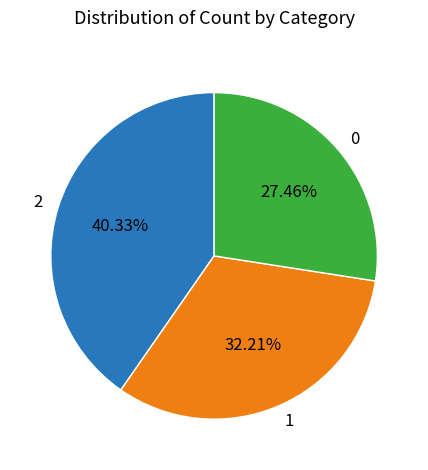

To the nearest percent, what is the difference between the 0 and 1 slice percentages?

5%